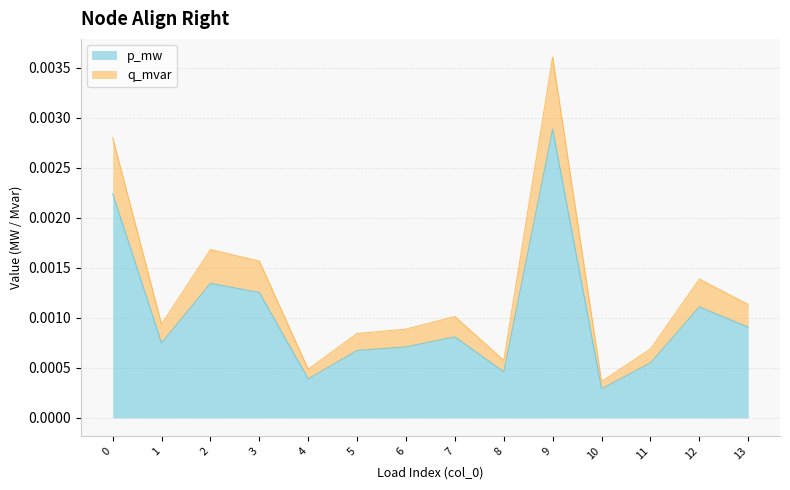

Which category has the lowest value in the p_mw series?

10